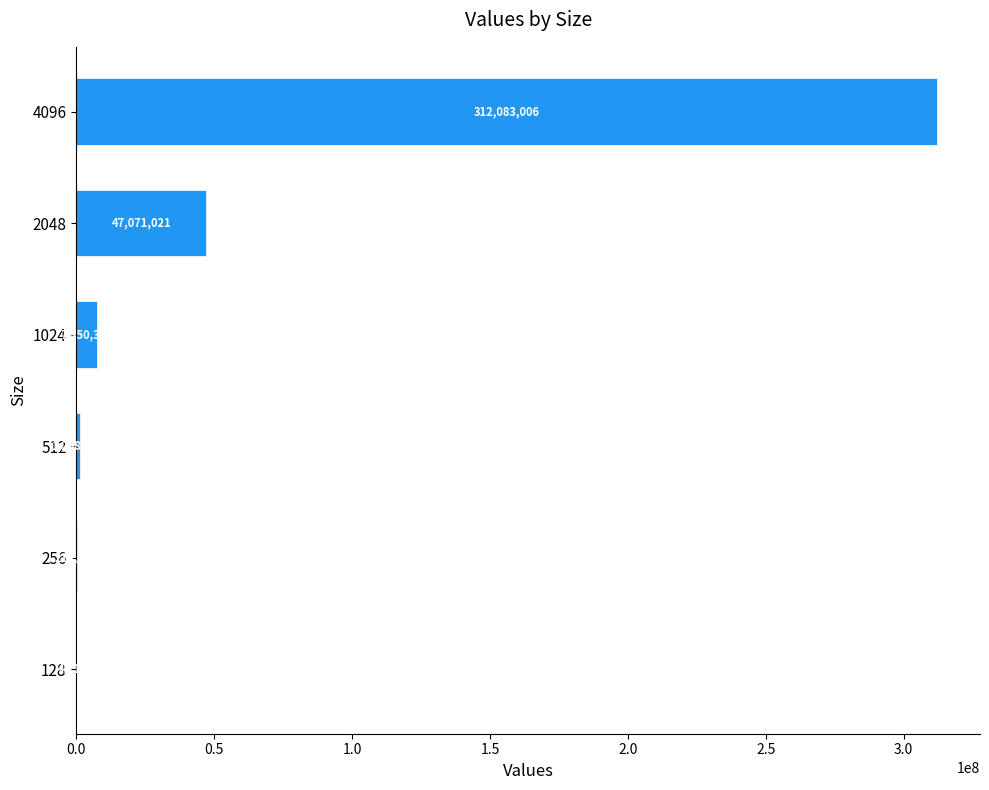

Between 2048 and 128, which is larger?

2048